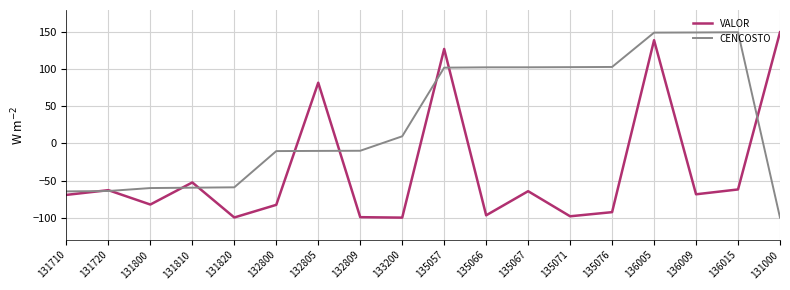

How many negative values does the CENCOSTO series have?

9